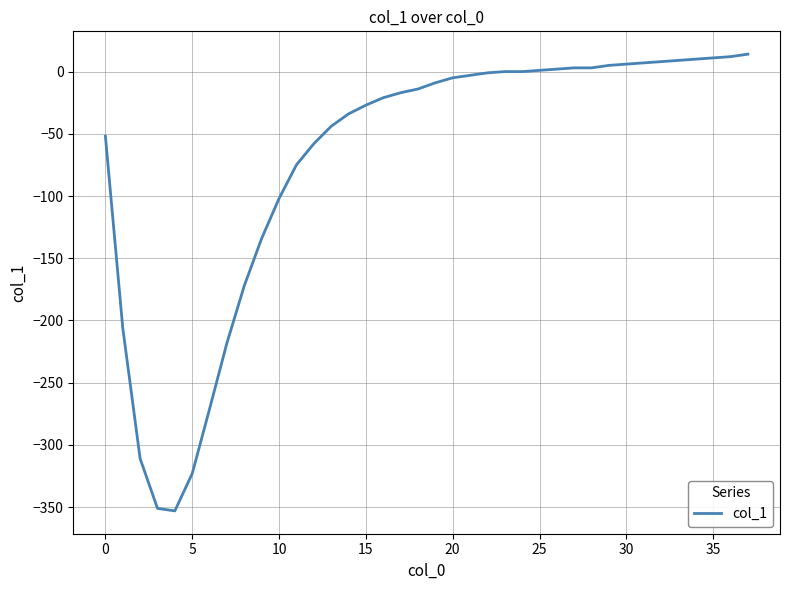

How many lines are shown in the chart?

1